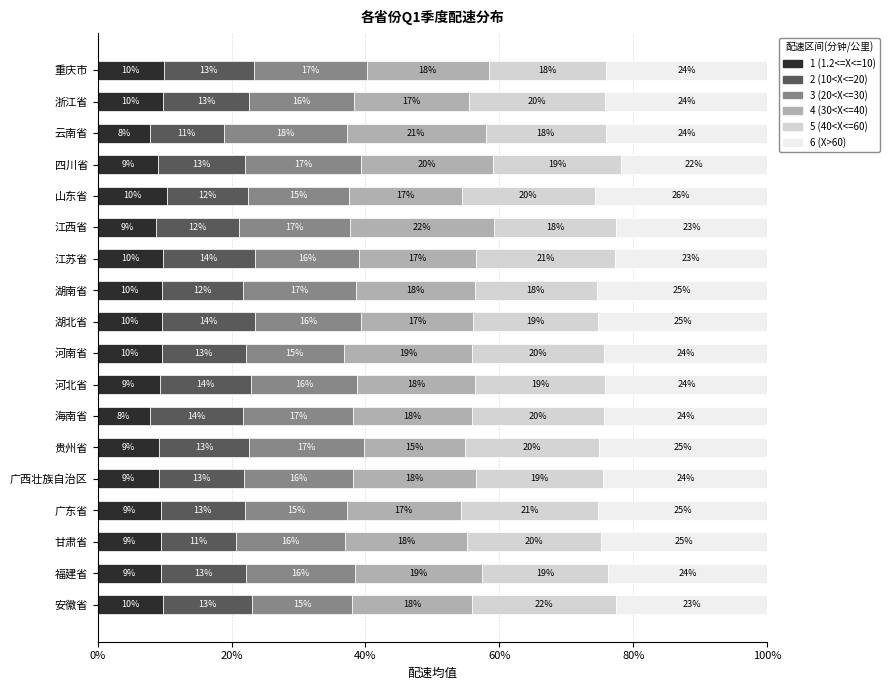

What is the maximum value for 1 (1.2<=X<=10)?

10.4